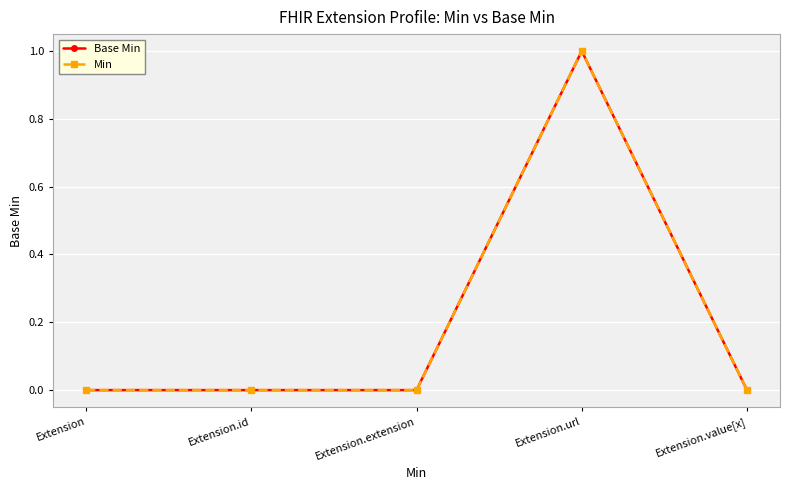

Does the chart have visible grid lines?

Yes